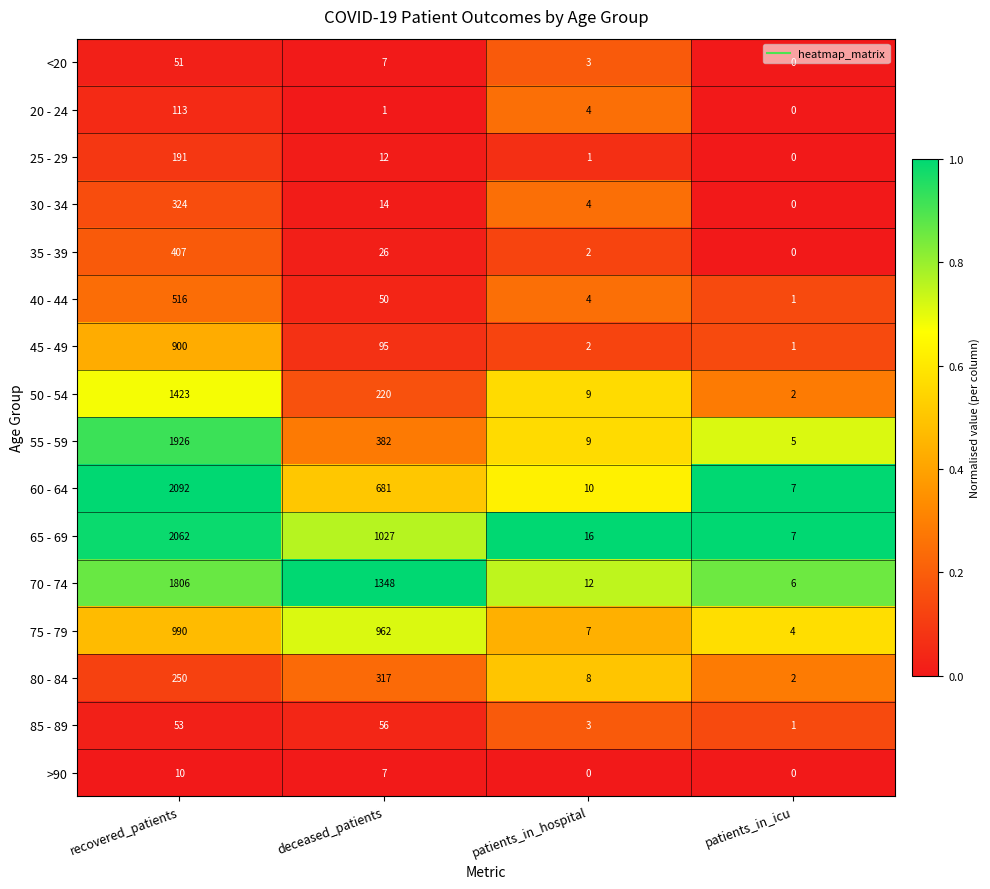

What is the maximum value shown in the chart?

2092